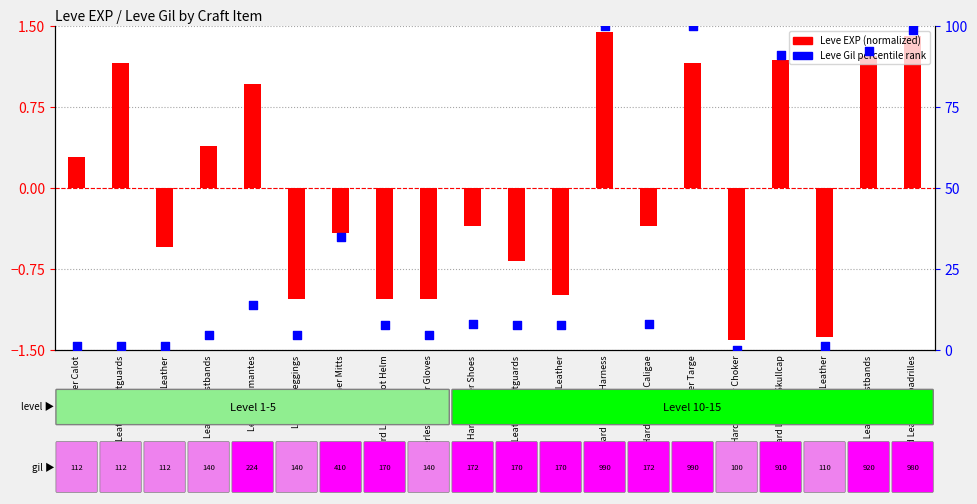

Which series reaches the maximum Y coordinate?

Leve Gil (percentile)